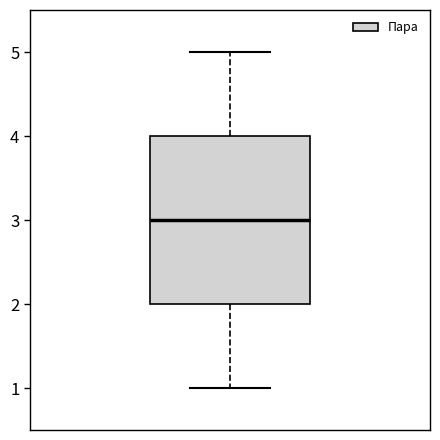

Read this box plot against the y-axis: the position of the median line, the range covered by the box, and the ends of both whiskers. The values are not printed on the chart, so give them approximately, as read against the axis.

median 3, box 2 to 4, whiskers 1 to 5